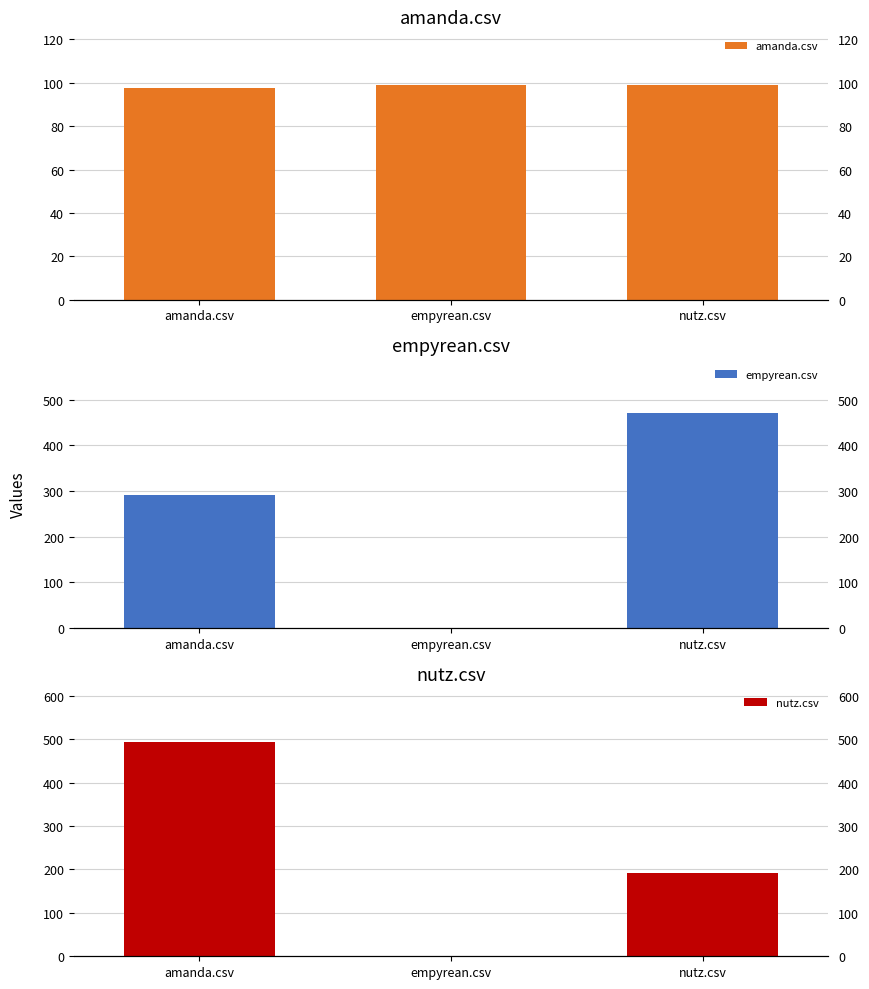

How many categories are shown in the chart?

3